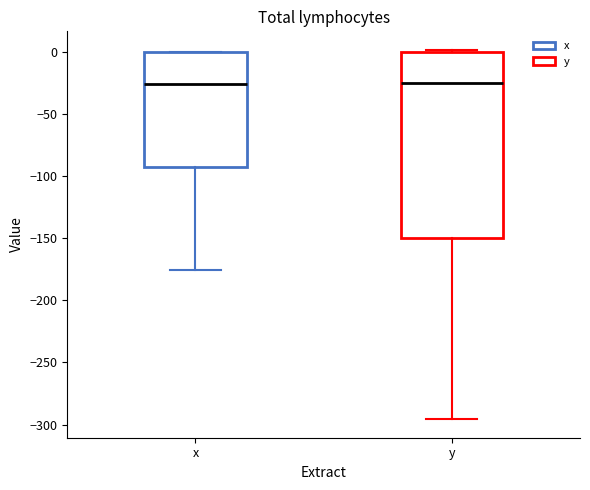

Which box is the tallest, from its lower edge to its upper edge?

y